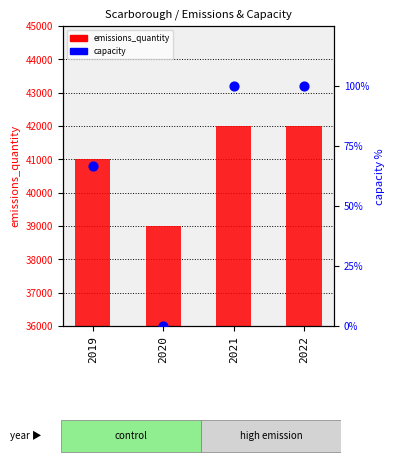

What is the total value across all series at 2022?

42100.0